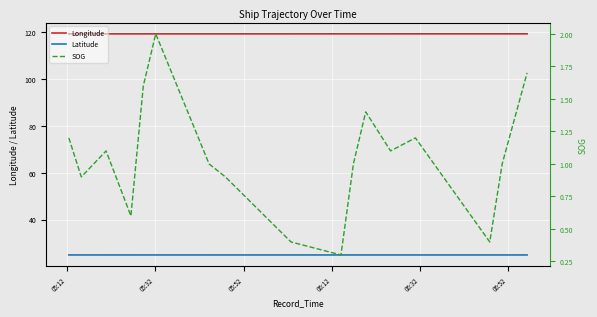

What is the lowest value of the Longitude series?

119.2